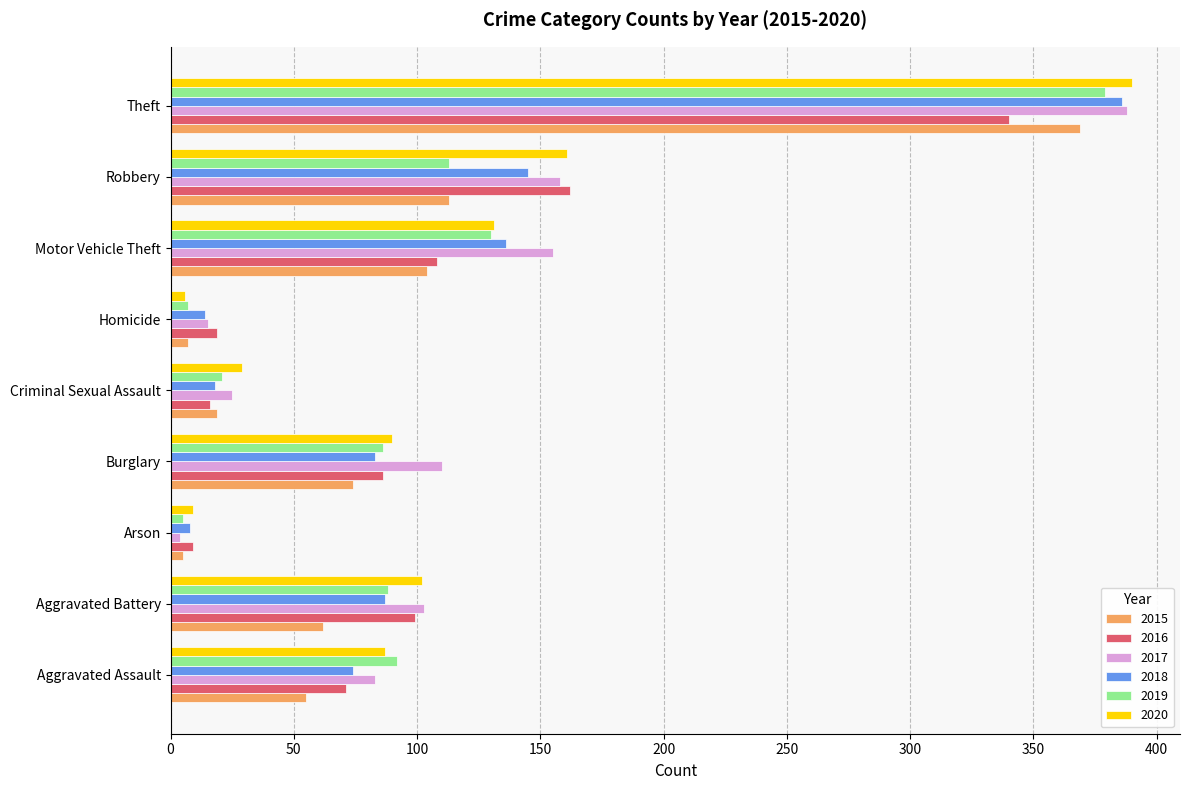

Between Burglary and Criminal Sexual Assault, which series saw the biggest shift?

2017